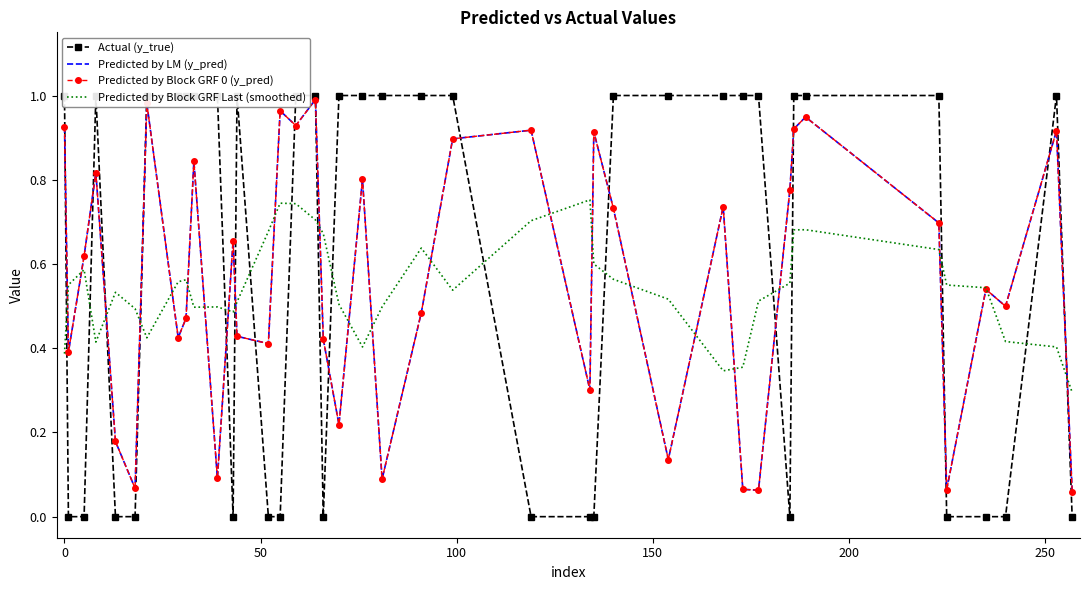

Does the chart have visible grid lines?

No